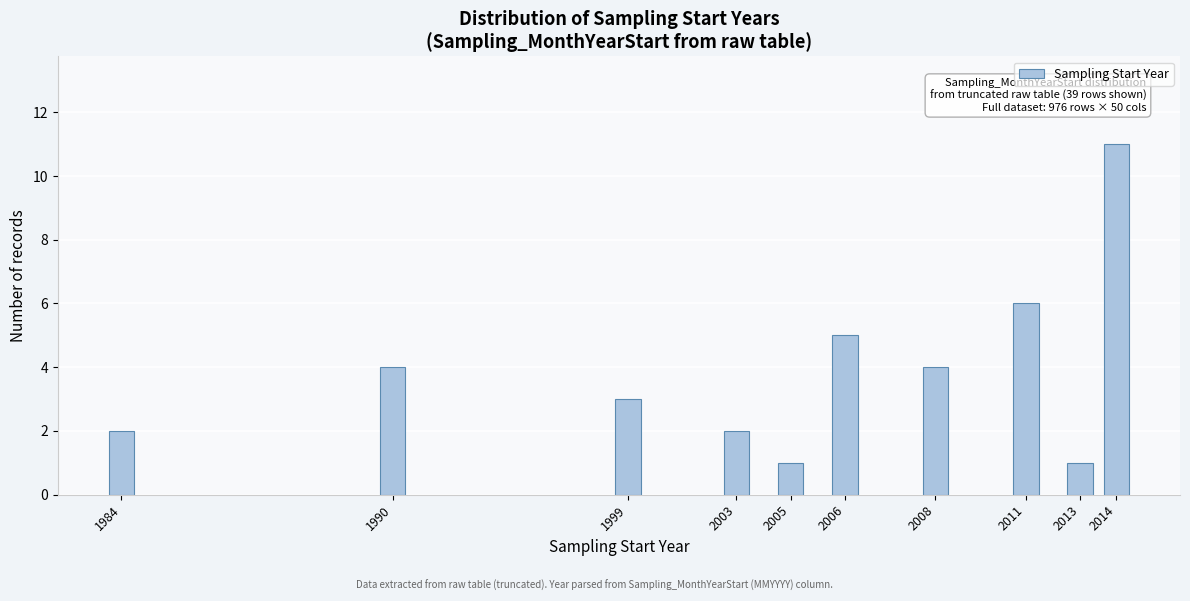

Reading left to right, extract all data points from this chart.

2	4	3	2	1	5	4	6	1	11